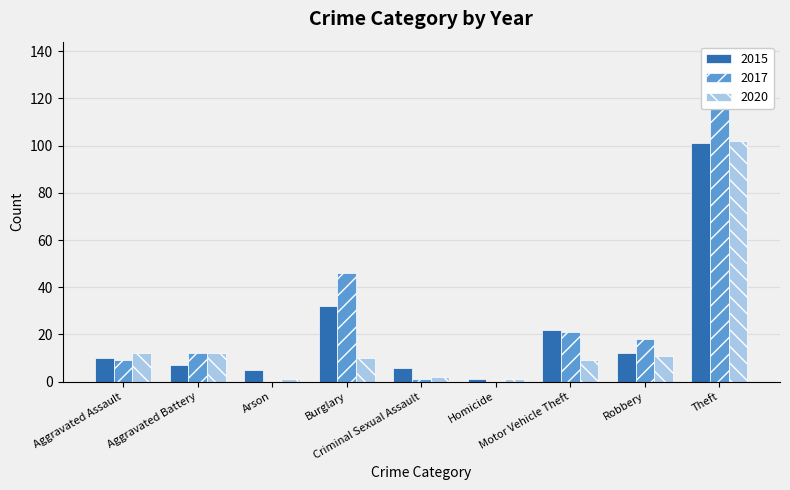

Reading left to right, list all the values displayed in this chart.

2015: Aggravated Assault=10	Aggravated Battery=7	Arson=5	Burglary=32	Criminal Sexual Assault=6	Homicide=1	Motor Vehicle Theft=22	Robbery=12	Theft=101
2017: Aggravated Assault=9	Aggravated Battery=12	Arson=0	Burglary=46	Criminal Sexual Assault=1	Homicide=0	Motor Vehicle Theft=21	Robbery=18	Theft=120
2020: Aggravated Assault=12	Aggravated Battery=12	Arson=1	Burglary=10	Criminal Sexual Assault=2	Homicide=1	Motor Vehicle Theft=9	Robbery=11	Theft=102